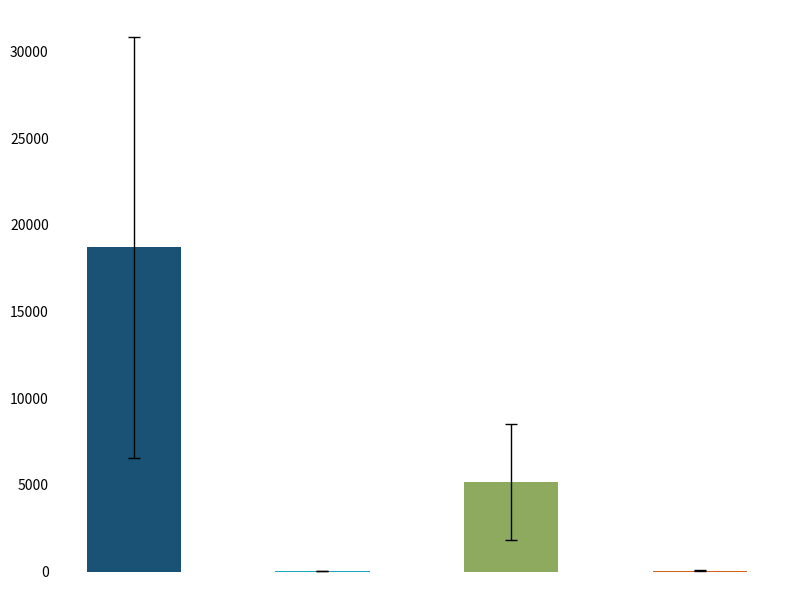

At which label does the data first exceed 51?

count